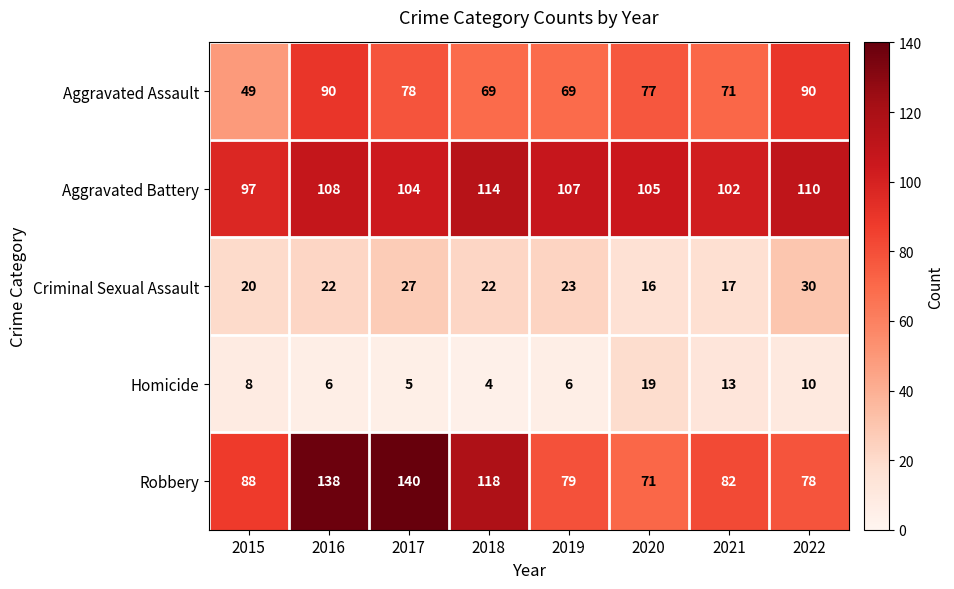

What is the difference between the maximum and minimum values in the Aggravated Battery series?

17